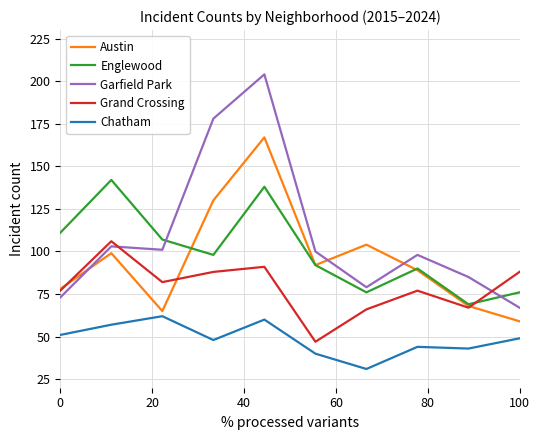

Which series has the largest range (max minus min)?

Garfield Park